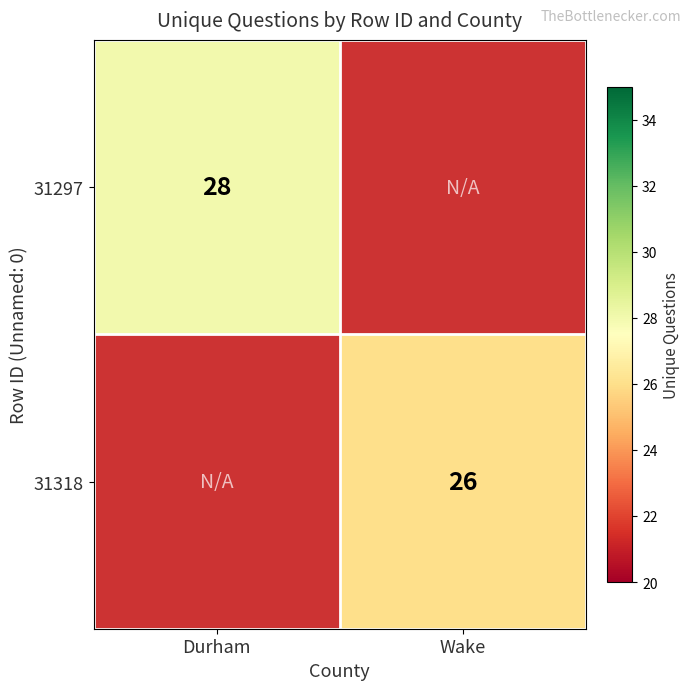

Is the value of 31297 at Durham greater than the value of 31318 at Wake?

Yes